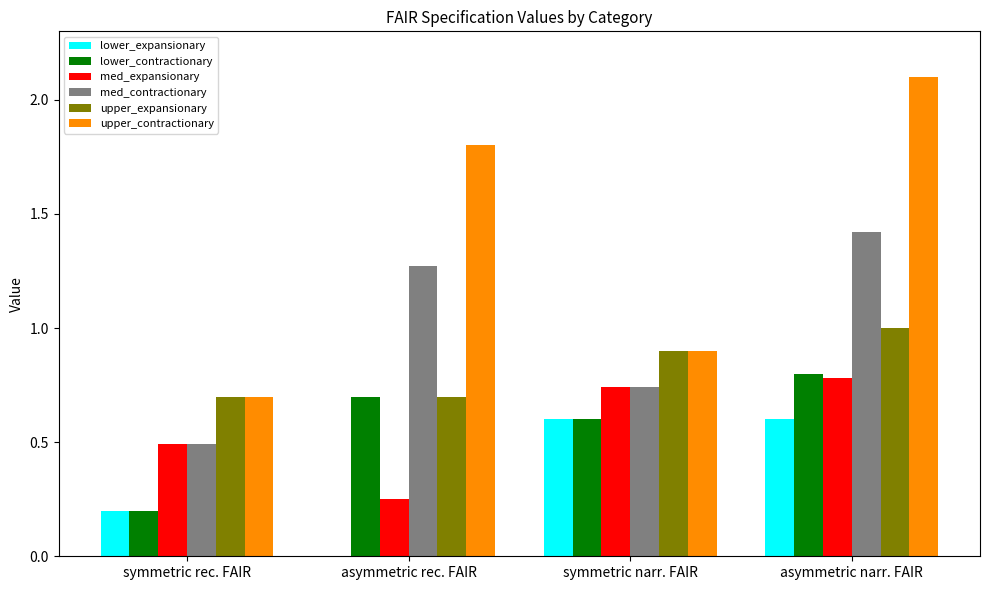

At which label does upper_contractionary reach its peak?

asymmetric narr. FAIR